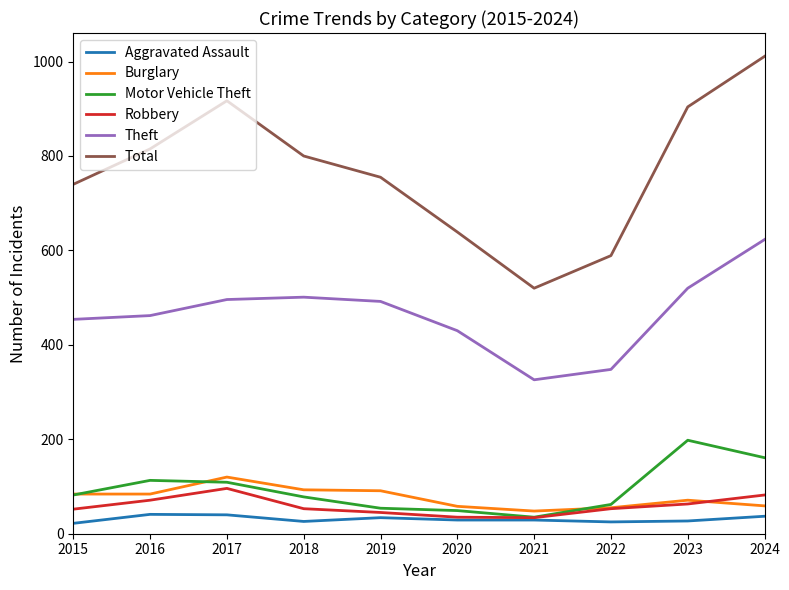

True or false: Aggravated Assault and Theft intersect in this chart.

False